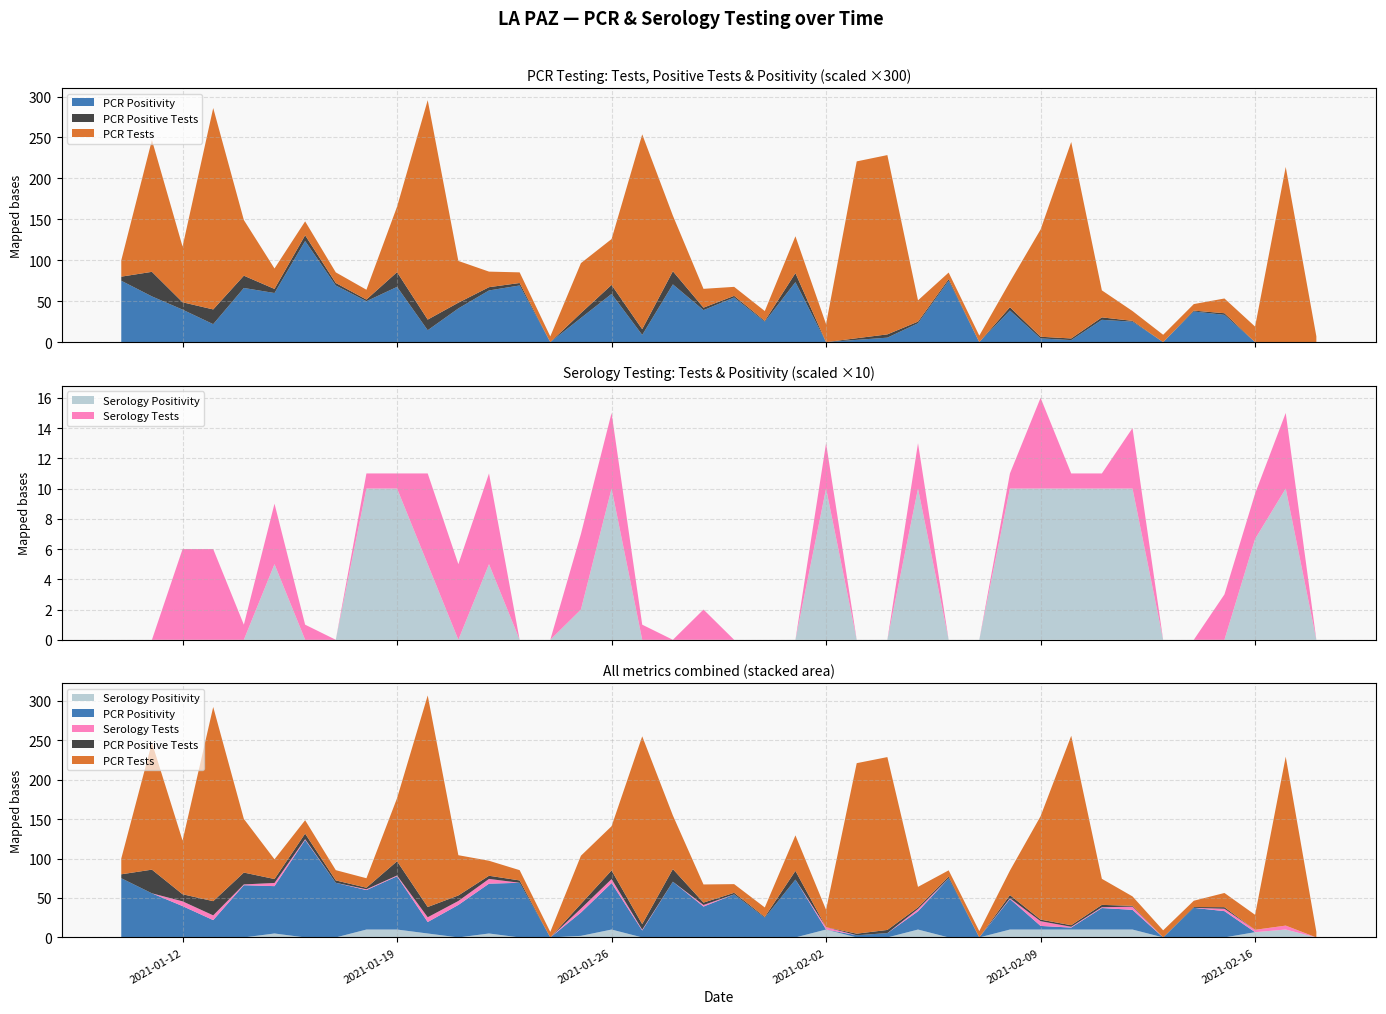

Reading left to right, transcribe all the data shown in this chart.

PCR Tests: 2021-02-18=7.0	2021-02-17=214.0	2021-02-16=19.0	2021-02-15=18.0	2021-02-14=8.0	2021-02-13=9.0	2021-02-12=12.0	2021-02-11=33.0	2021-02-10=240.0	2021-02-09=131.0	2021-02-08=31.0	2021-02-07=8.0	2021-02-06=8.0	2021-02-05=26.0	2021-02-04=219.0	2021-02-03=216.0	2021-02-02=22.0	2021-02-01=45.0	2021-01-31=12.0	2021-01-30=11.0	2021-01-29=23.0	2021-01-28=68.0	2021-01-27=238.0	2021-01-26=56.0	2021-01-25=61.0	2021-01-24=7.0	2021-01-23=13.0	2021-01-22=19.0	2021-01-21=51.0	2021-01-20=268.0	2021-01-19=80.0	2021-01-18=12.0	2021-01-17=13.0	2021-01-16=17.0	2021-01-15=25.0	2021-01-14=68.0	2021-01-13=246.0	2021-01-12=68.0	2021-01-11=161.0	2021-01-10=20.0
PCR Positive Tests: 2021-02-18=0.0	2021-02-17=0.0	2021-02-16=0.0	2021-02-15=2.0	2021-02-14=1.0	2021-02-13=0.0	2021-02-12=1.0	2021-02-11=3.0	2021-02-10=2.0	2021-02-09=2.0	2021-02-08=4.0	2021-02-07=0.0	2021-02-06=2.0	2021-02-05=2.0	2021-02-04=4.0	2021-02-03=2.0	2021-02-02=0.0	2021-02-01=11.0	2021-01-31=1.0	2021-01-30=2.0	2021-01-29=3.0	2021-01-28=16.0	2021-01-27=7.0	2021-01-26=11.0	2021-01-25=6.0	2021-01-24=0.0	2021-01-23=3.0	2021-01-22=4.0	2021-01-21=7.0	2021-01-20=13.0	2021-01-19=18.0	2021-01-18=2.0	2021-01-17=3.0	2021-01-16=7.0	2021-01-15=5.0	2021-01-14=15.0	2021-01-13=18.0	2021-01-12=9.0	2021-01-11=30.0	2021-01-10=5.0
PCR Positivity: 2021-02-18=0.0	2021-02-17=0.0	2021-02-16=0.0	2021-02-15=0.1	2021-02-14=0.1	2021-02-13=0.0	2021-02-12=0.1	2021-02-11=0.1	2021-02-10=0.0	2021-02-09=0.0	2021-02-08=0.1	2021-02-07=0.0	2021-02-06=0.2	2021-02-05=0.1	2021-02-04=0.0	2021-02-03=0.0	2021-02-02=0.0	2021-02-01=0.2	2021-01-31=0.1	2021-01-30=0.2	2021-01-29=0.1	2021-01-28=0.2	2021-01-27=0.0	2021-01-26=0.2	2021-01-25=0.1	2021-01-24=0.0	2021-01-23=0.2	2021-01-22=0.2	2021-01-21=0.1	2021-01-20=0.0	2021-01-19=0.2	2021-01-18=0.2	2021-01-17=0.2	2021-01-16=0.4	2021-01-15=0.2	2021-01-14=0.2	2021-01-13=0.1	2021-01-12=0.1	2021-01-11=0.2	2021-01-10=0.2
Serology Tests: 2021-02-18=0.0	2021-02-17=5.0	2021-02-16=3.0	2021-02-15=3.0	2021-02-14=0.0	2021-02-13=0.0	2021-02-12=4.0	2021-02-11=1.0	2021-02-10=1.0	2021-02-09=6.0	2021-02-08=1.0	2021-02-07=0.0	2021-02-06=0.0	2021-02-05=3.0	2021-02-04=0.0	2021-02-03=0.0	2021-02-02=3.0	2021-02-01=0.0	2021-01-31=0.0	2021-01-30=0.0	2021-01-29=2.0	2021-01-28=0.0	2021-01-27=1.0	2021-01-26=5.0	2021-01-25=5.0	2021-01-24=0.0	2021-01-23=0.0	2021-01-22=6.0	2021-01-21=5.0	2021-01-20=6.0	2021-01-19=1.0	2021-01-18=1.0	2021-01-17=0.0	2021-01-16=1.0	2021-01-15=4.0	2021-01-14=1.0	2021-01-13=6.0	2021-01-12=6.0	2021-01-11=0.0	2021-01-10=0.0
Serology Positivity: 2021-02-18=0.0	2021-02-17=1.0	2021-02-16=0.7	2021-02-15=0.0	2021-02-14=0.0	2021-02-13=0.0	2021-02-12=1.0	2021-02-11=1.0	2021-02-10=1.0	2021-02-09=1.0	2021-02-08=1.0	2021-02-07=0.0	2021-02-06=0.0	2021-02-05=1.0	2021-02-04=0.0	2021-02-03=0.0	2021-02-02=1.0	2021-02-01=0.0	2021-01-31=0.0	2021-01-30=0.0	2021-01-29=0.0	2021-01-28=0.0	2021-01-27=0.0	2021-01-26=1.0	2021-01-25=0.2	2021-01-24=0.0	2021-01-23=0.0	2021-01-22=0.5	2021-01-21=0.0	2021-01-20=0.5	2021-01-19=1.0	2021-01-18=1.0	2021-01-17=0.0	2021-01-16=0.0	2021-01-15=0.5	2021-01-14=0.0	2021-01-13=0.0	2021-01-12=0.0	2021-01-11=0.0	2021-01-10=0.0